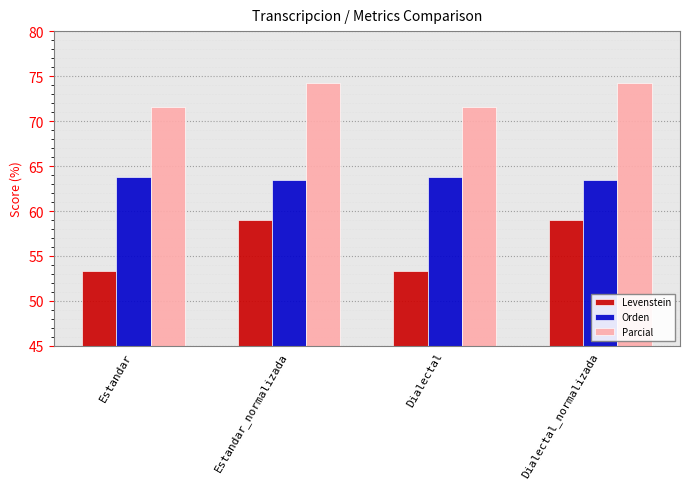

What is the smallest value displayed?

53.4